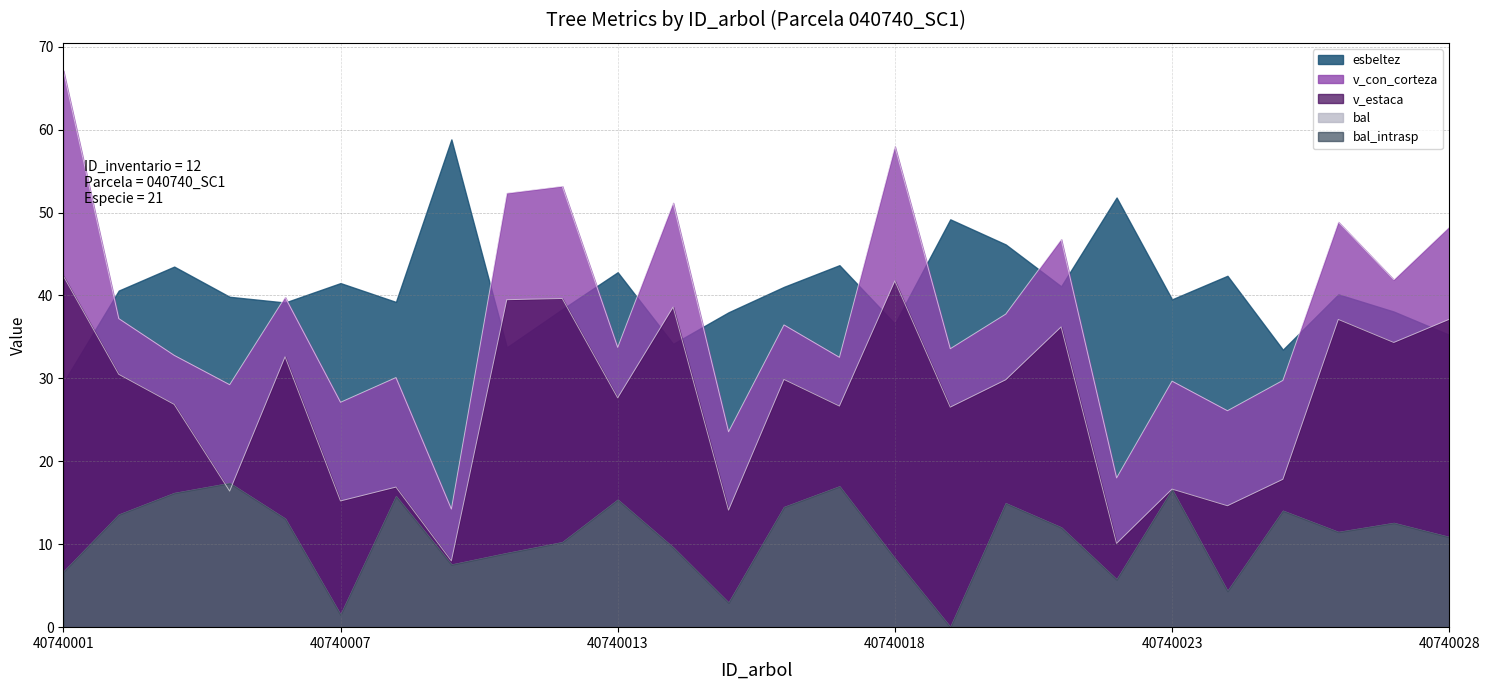

How many lines are shown in the chart?

5